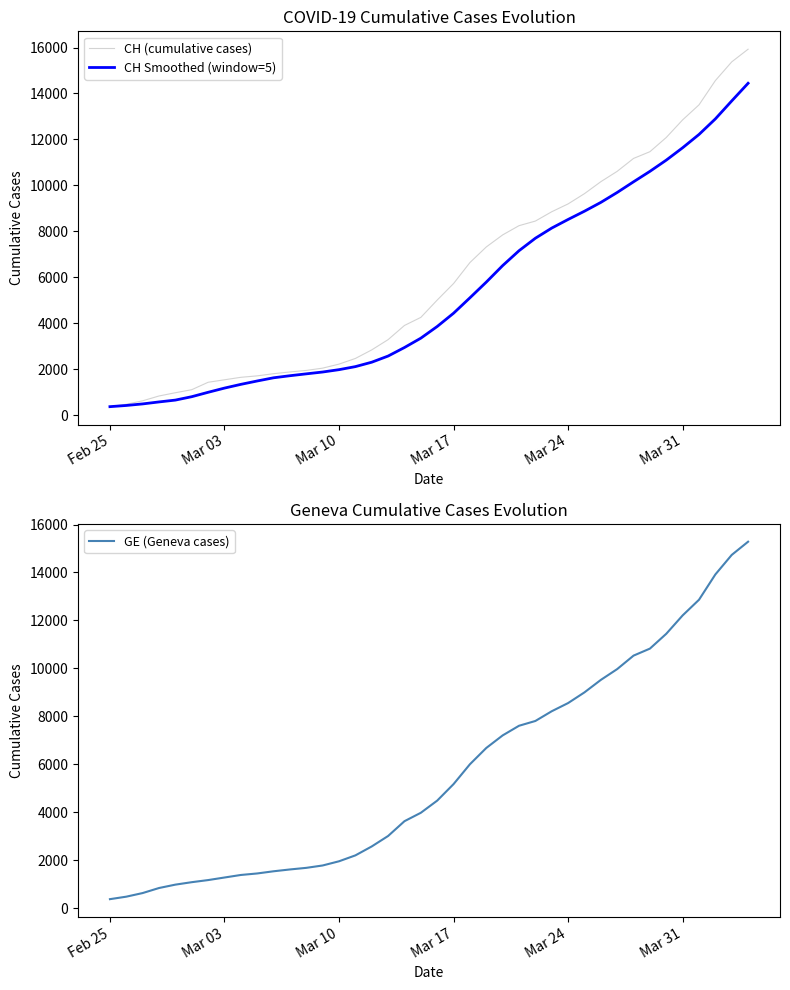

Rank the series by their maximum value, from highest to lowest.

CH (cumulative cases), GE (Geneva cases), CH Smoothed (window=5)